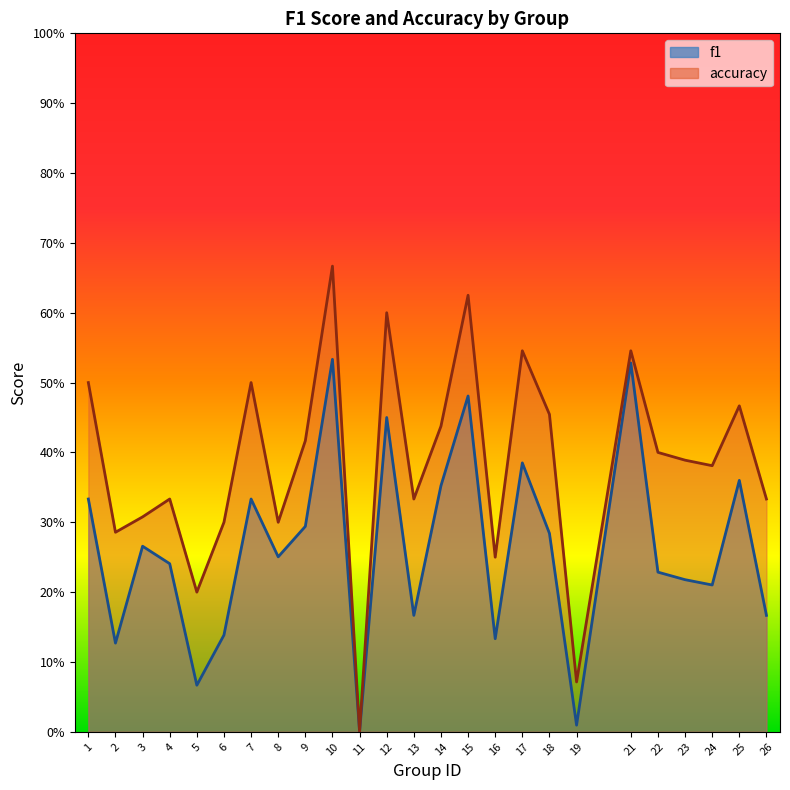

Reading left to right, transcribe all the data shown in this chart.

f1: 0.3	0.1	0.3	0.2	0.1	0.1	0.3	0.3	0.3	0.5	0.0	0.5	0.2	0.4	0.5	0.1	0.4	0.3	0.0	0.5	0.2	0.2	0.2	0.4	0.2
accuracy: 0.5	0.3	0.3	0.3	0.2	0.3	0.5	0.3	0.4	0.7	0.0	0.6	0.3	0.4	0.6	0.2	0.5	0.5	0.1	0.5	0.4	0.4	0.4	0.5	0.3